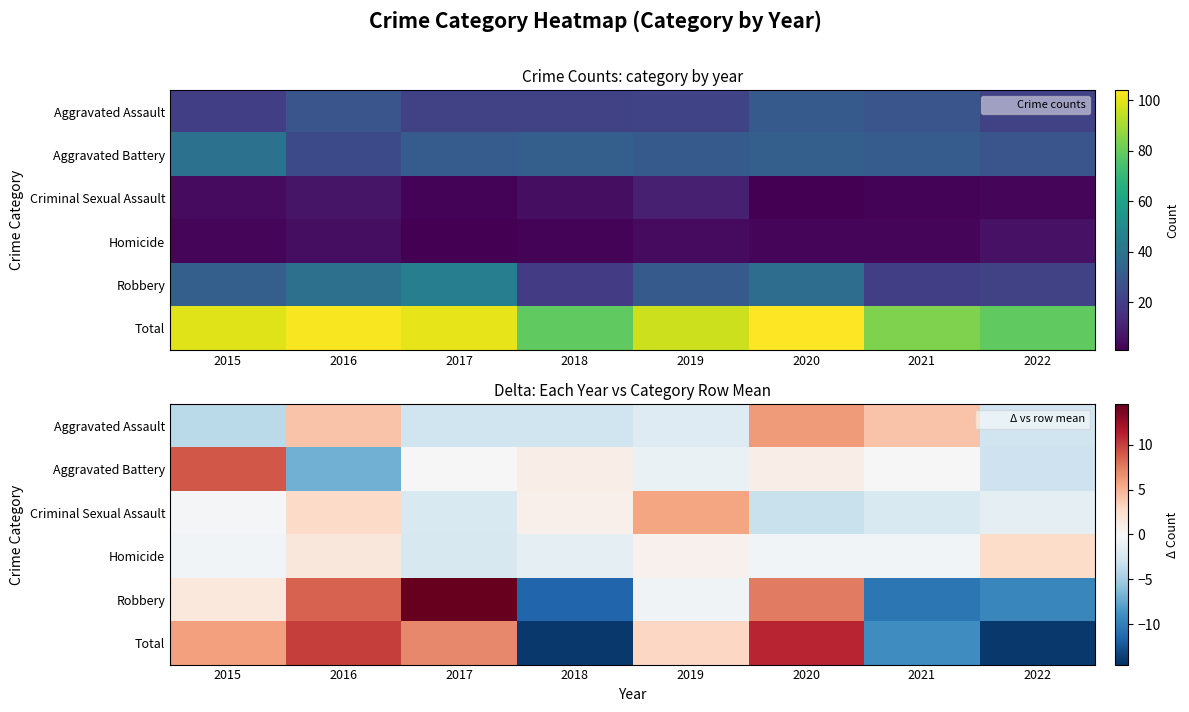

At how many categories does at least one series exceed 12?

1